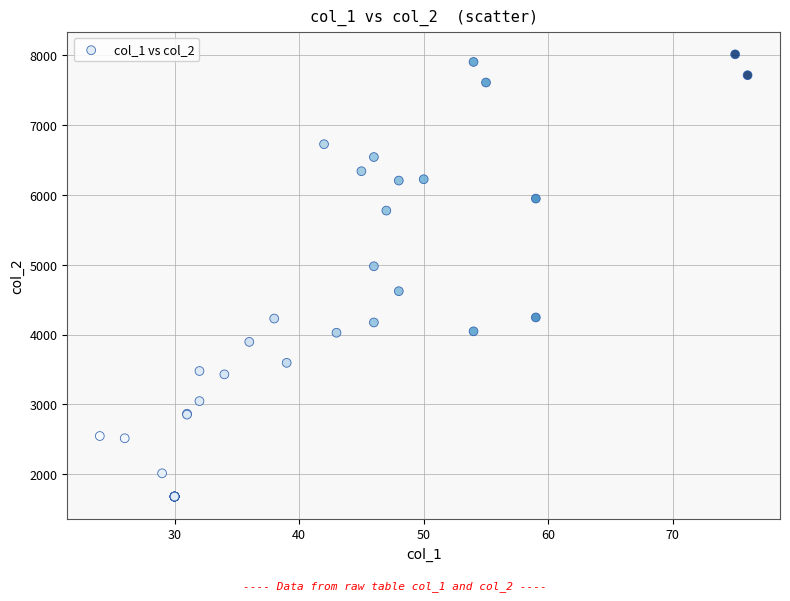

What Y value in the scatter plot is closest to 4846?

4978